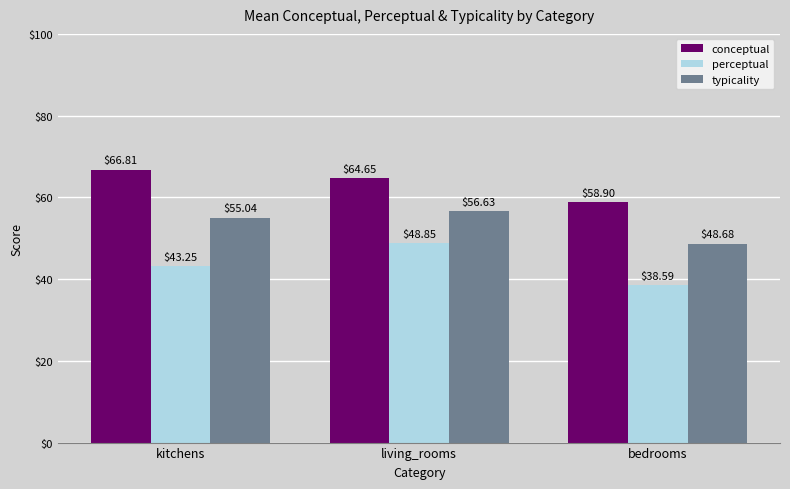

Rank the series at kitchens from lowest to highest value.

perceptual, typicality, conceptual